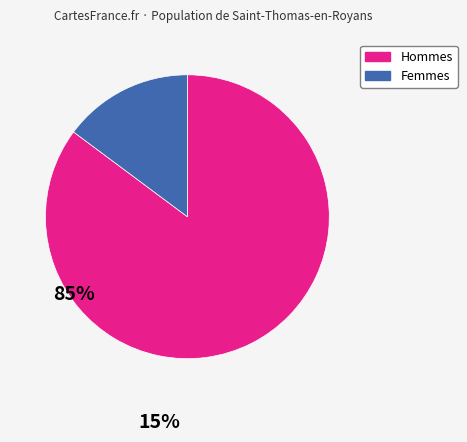

Does any single category account for the majority?

Yes